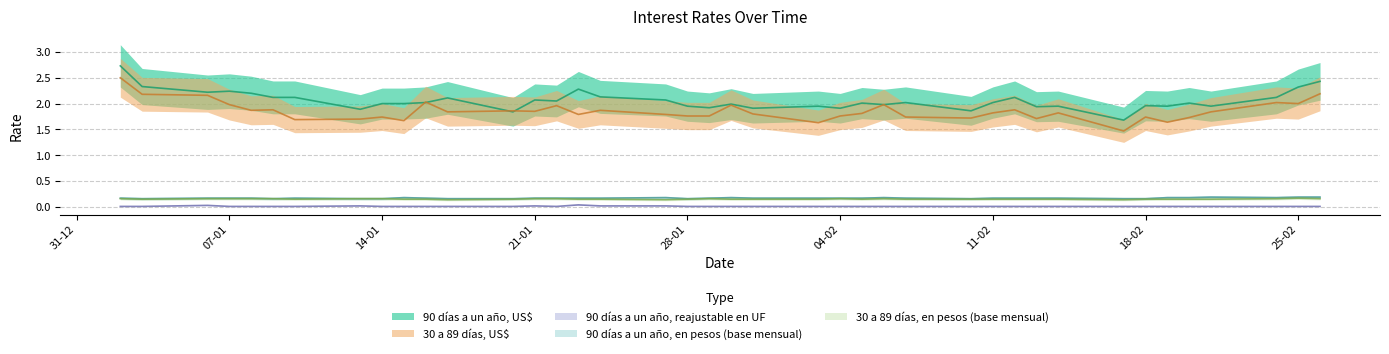

List the labels in order of 90 días a un año, en pesos (base mensual) value, largest first.

21-02-2020, 25-02-2020, 26-02-2020, 15-01-2020, 27-01-2020, 30-01-2020, 06-02-2020, 19-02-2020, 20-02-2020, 24-02-2020, 02-01-2020, 06-01-2020, 07-01-2020, 08-01-2020, 10-01-2020, 16-01-2020, 21-01-2020, 22-01-2020, 23-01-2020, 24-01-2020, 29-01-2020, 31-01-2020, 03-02-2020, 04-02-2020, 05-02-2020, 07-02-2020, 11-02-2020, 12-02-2020, 13-02-2020, 14-02-2020, 03-01-2020, 09-01-2020, 13-01-2020, 14-01-2020, 17-01-2020, 20-01-2020, 28-01-2020, 10-02-2020, 17-02-2020, 18-02-2020